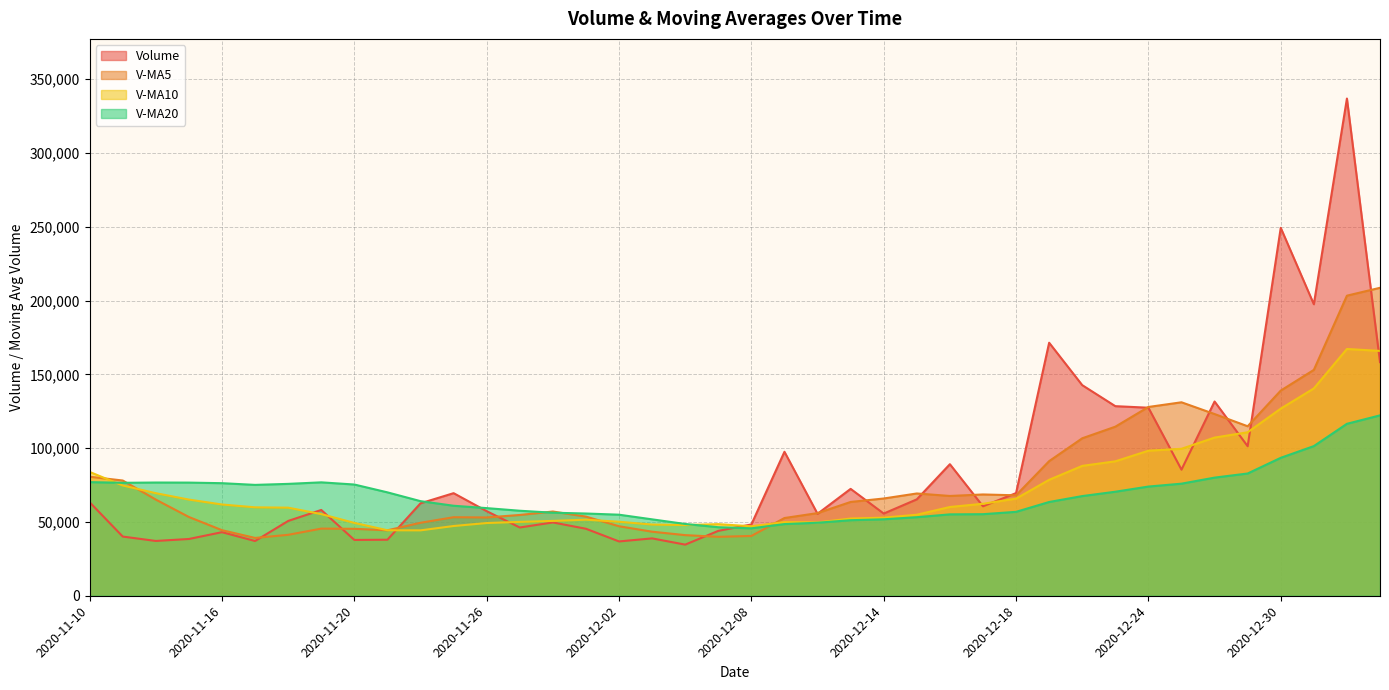

Does the chart have visible grid lines?

Yes